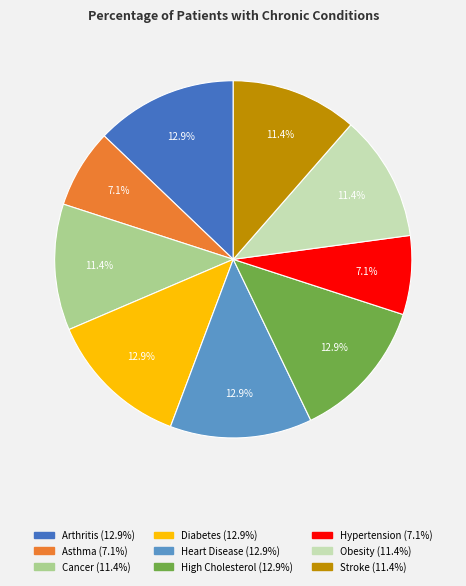

To the nearest percent, what is the combined percentage of Cancer and Stroke?

23%